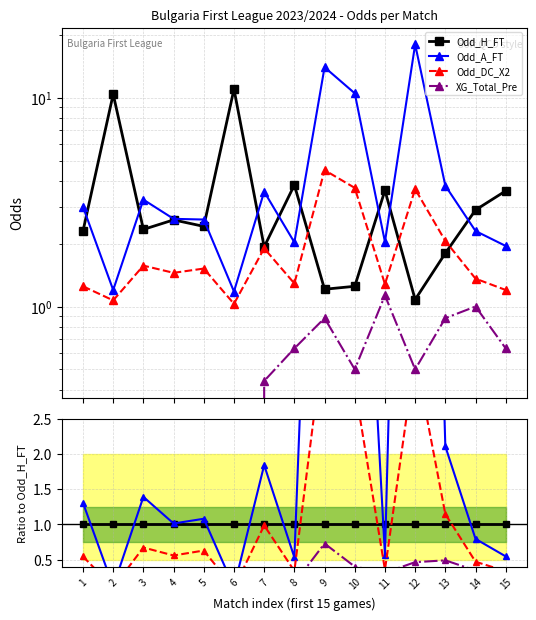

At which category does Odd_A_FT reach its first local peak?

3